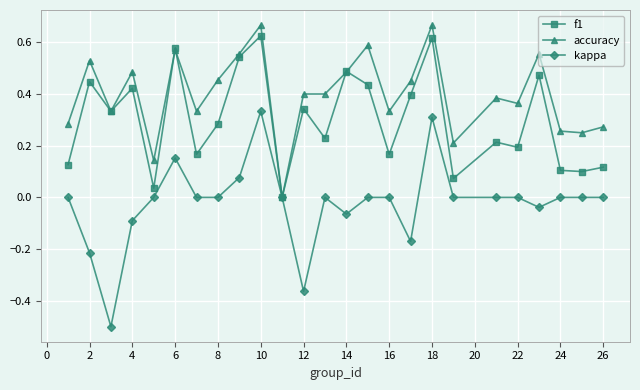

How many lines are shown in the chart?

3